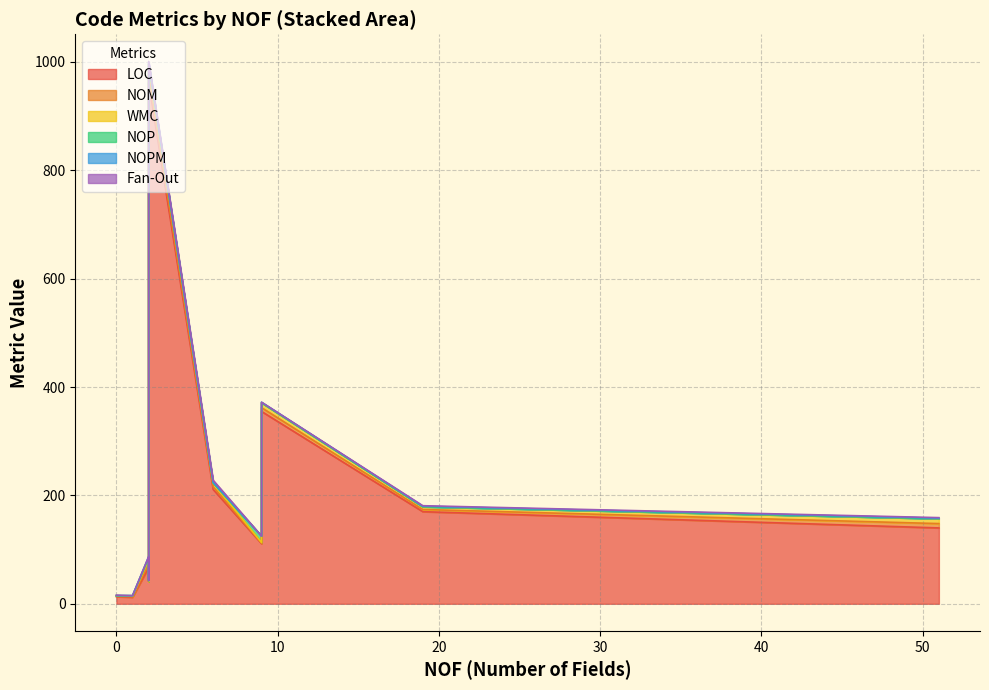

At which category is the sum across all series the highest?

2